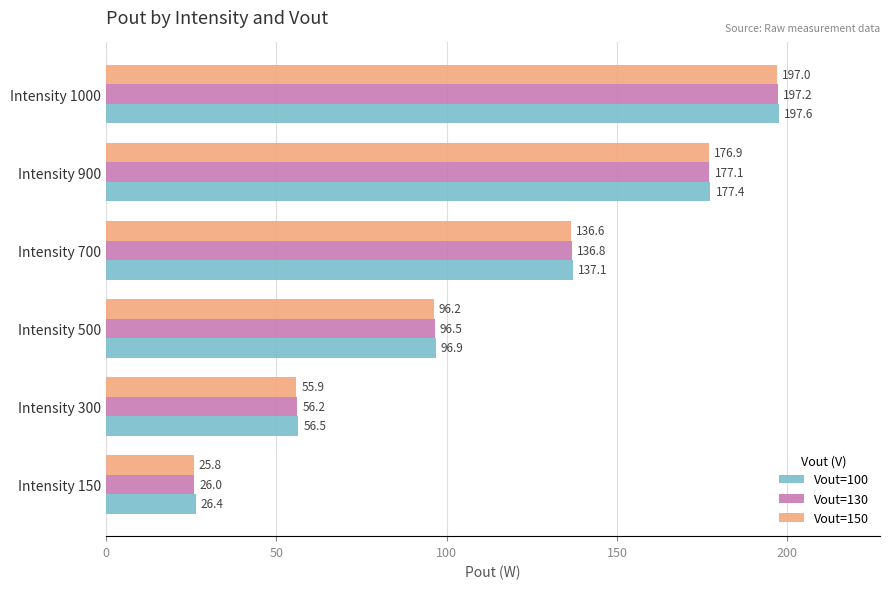

Which series changed the most between Intensity 500 and Intensity 1000?

Vout=150